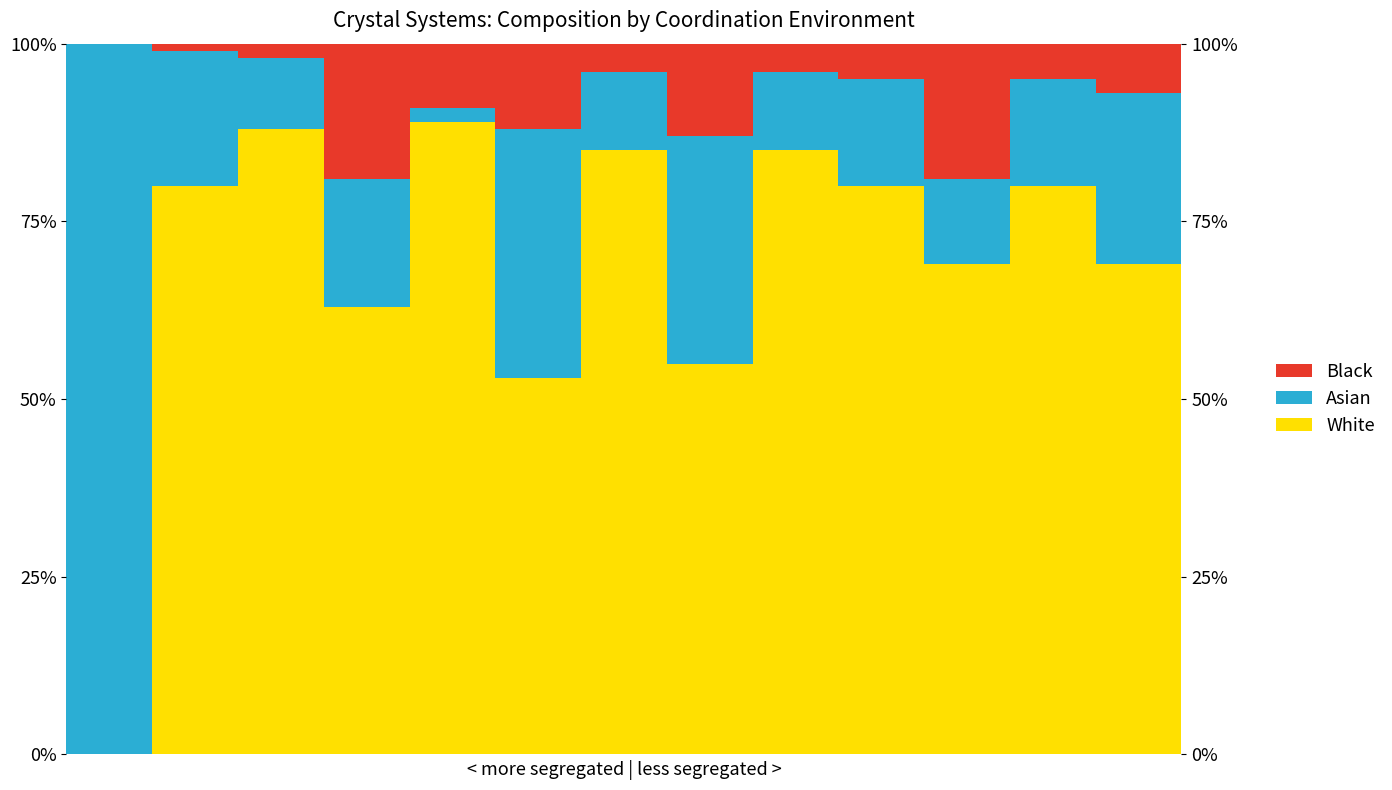

What is the difference between the maximum and minimum values in the White series?

89.0